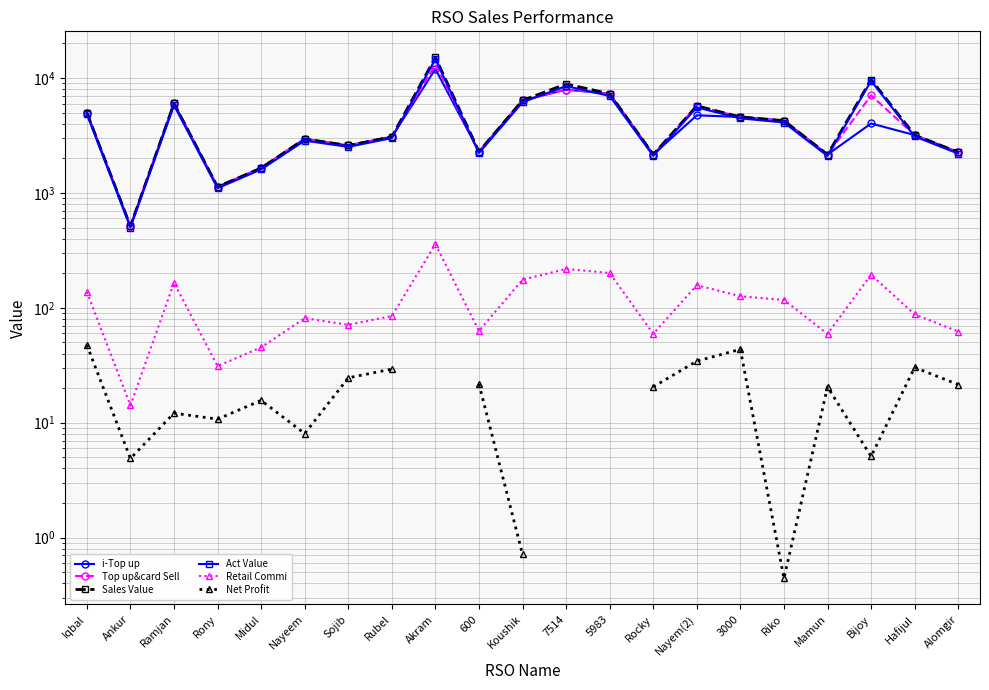

How many lines are shown in the chart?

6